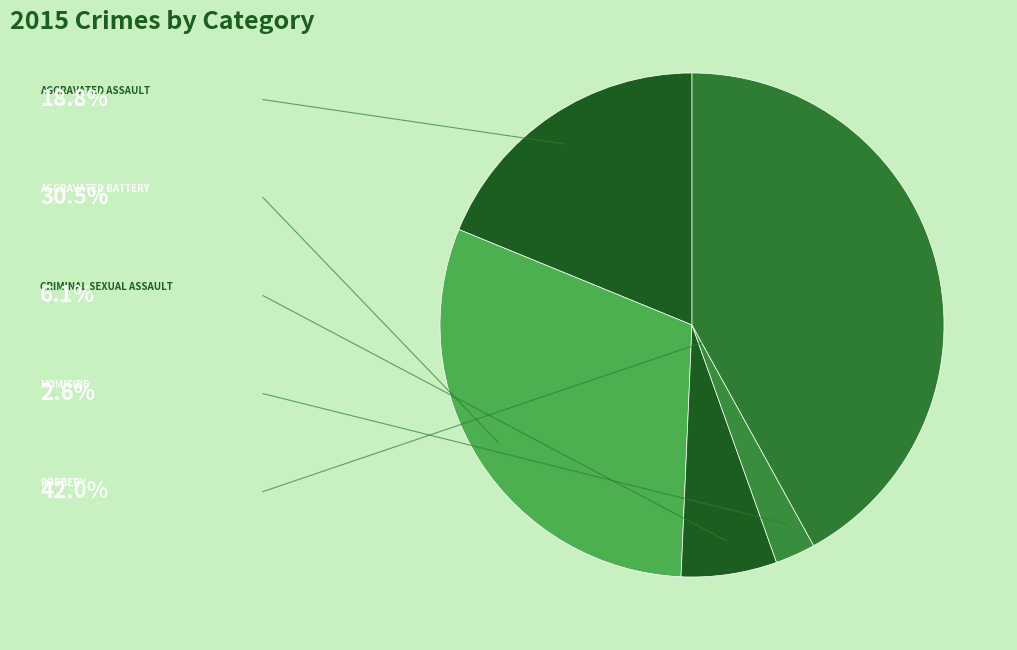

To the nearest percent, what is the difference between the largest and smallest slice percentages?

39%